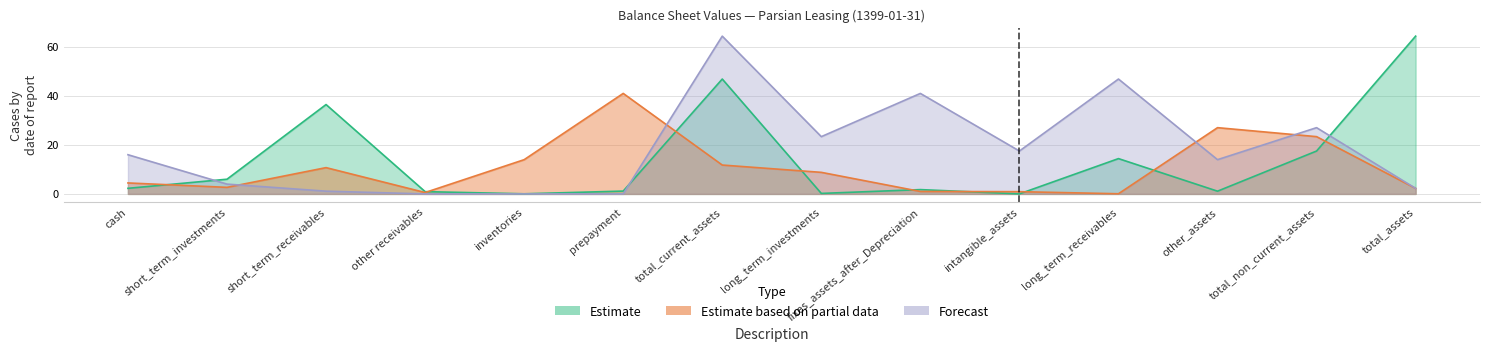

List the labels in order of Estimate value, largest first.

total_assets, total_current_assets, short_term_receivables, total_non_current_assets, long_term_receivables, short_term_investments, cash, fixes_assets_after_Depreciation, prepayment, other_assets, other receivables, long_term_investments, inventories, intangible_assets